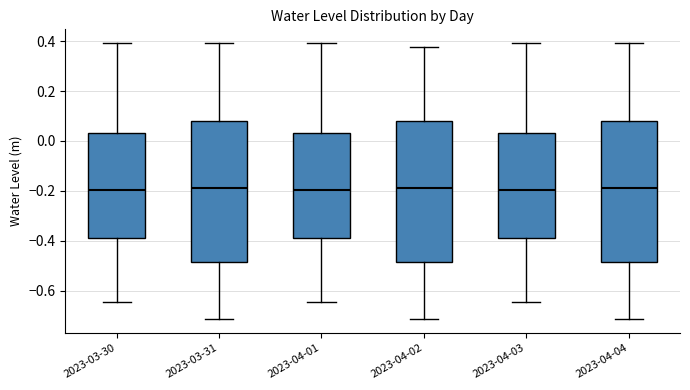

Reading left to right, read every box against the y-axis: the position of its median line, the range the box covers, and the ends of its whiskers. The values are not printed on the chart, so give them approximately, as read against the axis.

2023-03-30: median -0.20, box -0.40 to 0.04, whiskers -0.64 to 0.40
2023-03-31: median -0.18, box -0.48 to 0.08, whiskers -0.72 to 0.40
2023-04-01: median -0.20, box -0.40 to 0.04, whiskers -0.64 to 0.40
2023-04-02: median -0.18, box -0.48 to 0.08, whiskers -0.72 to 0.38
2023-04-03: median -0.20, box -0.40 to 0.04, whiskers -0.64 to 0.40
2023-04-04: median -0.18, box -0.48 to 0.08, whiskers -0.72 to 0.40